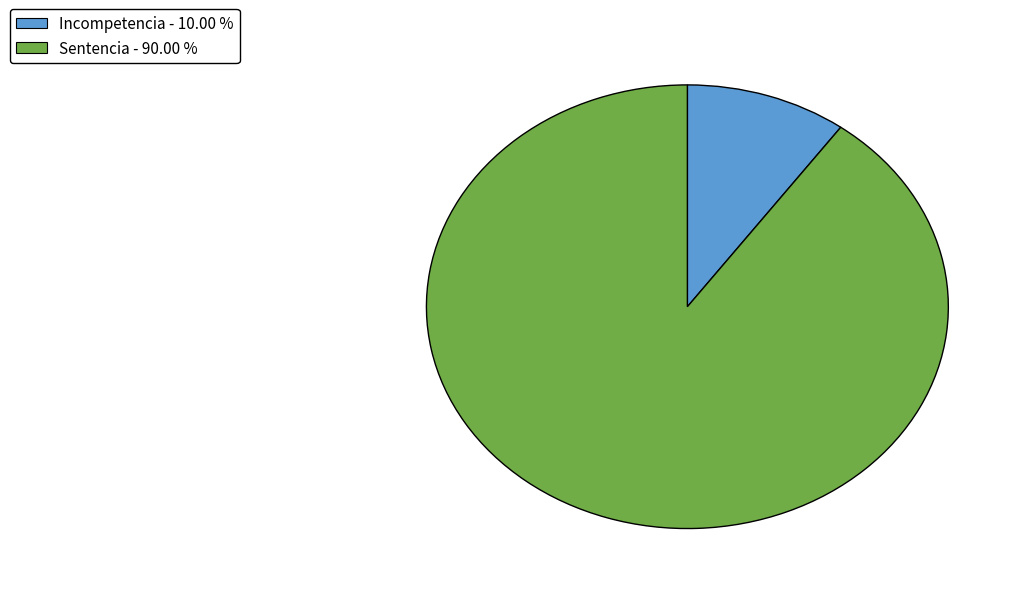

Is it true that Sentencia is 99% of the pie?

False